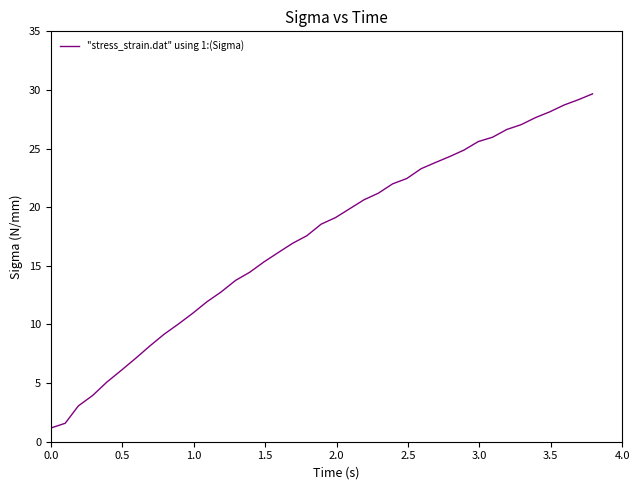

Reading left to right, transcribe all the data shown in this chart.

1.2	1.6	3.1	3.9	5.1	6.1	7.1	8.2	9.2	10.0	10.9	11.9	12.8	13.8	14.5	15.3	16.1	16.9	17.6	18.6	19.1	19.9	20.6	21.2	22.0	22.5	23.3	23.8	24.3	24.9	25.6	26.0	26.6	27.0	27.6	28.1	28.7	29.2	29.7